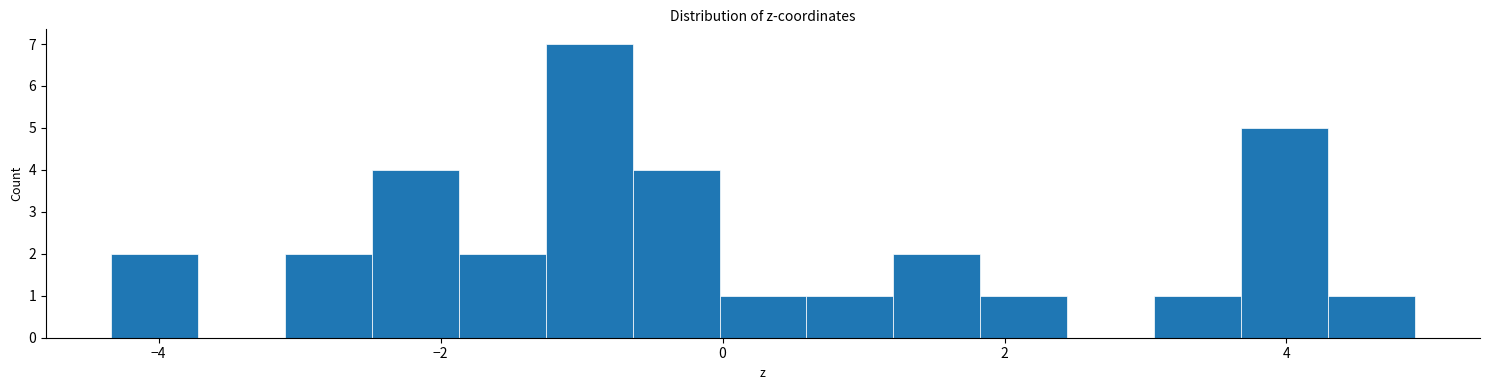

Around what value on the x-axis is the tallest bar? Give the approximate position of its centre, as read against the axis.

-1.0